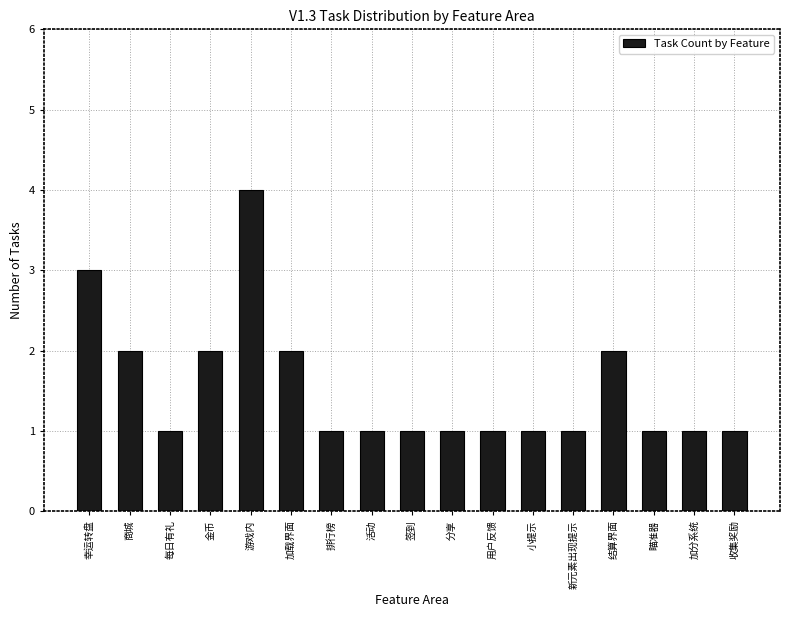

Reading left to right, extract all data points from this chart.

幸运转盘=3	商城=2	每日有礼=1	金币=2	游戏内=4	加载界面=2	排行榜=1	活动=1	签到=1	分享=1	用户反馈=1	小提示=1	新元素出现提示=1	结算界面=2	瞄准器=1	加分系统=1	收集奖励=1